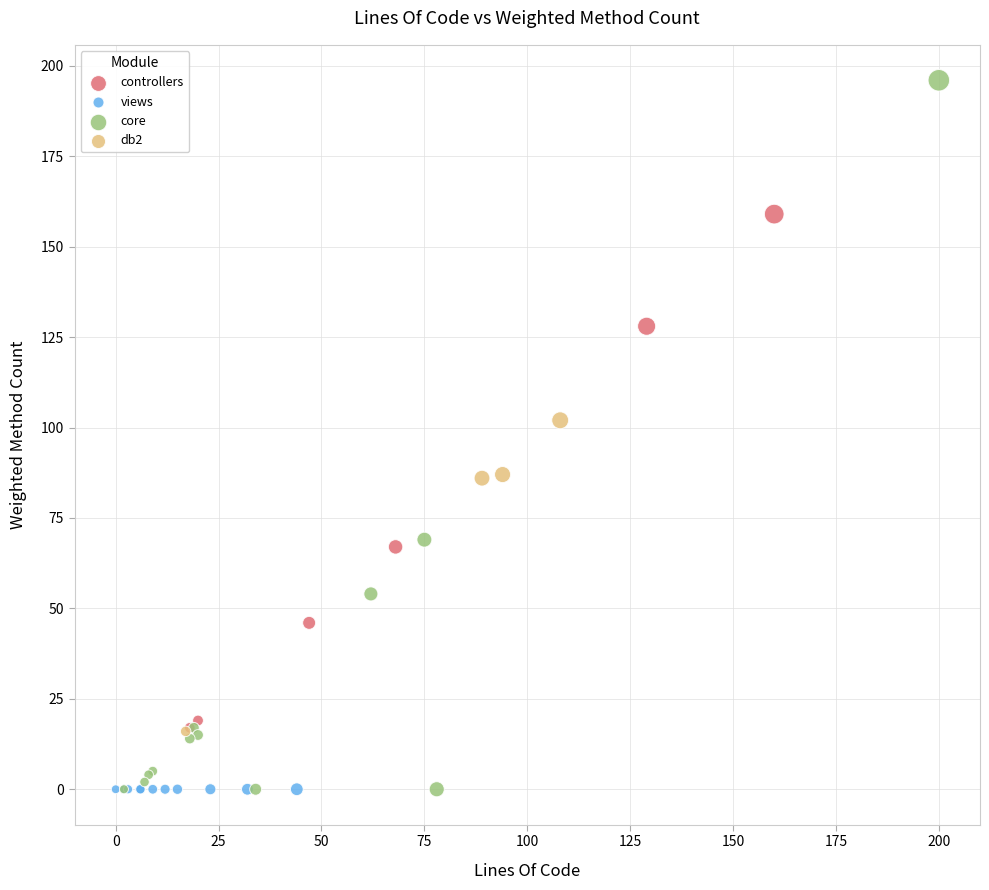

Which series contains the highest Y value?

core